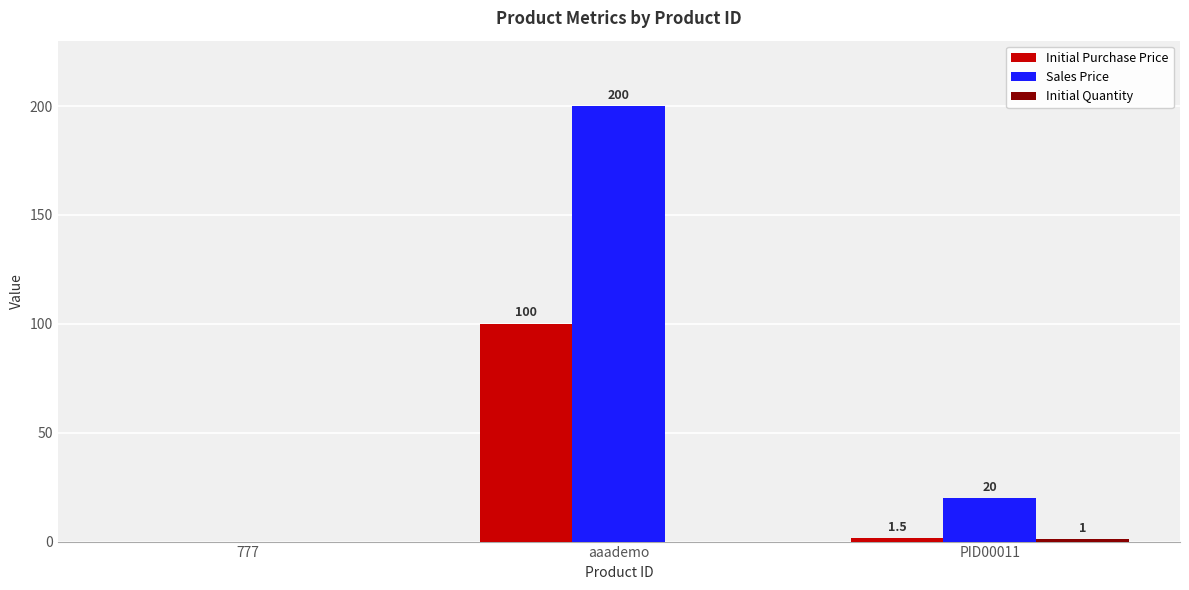

What is the maximum value shown in the chart?

200.0